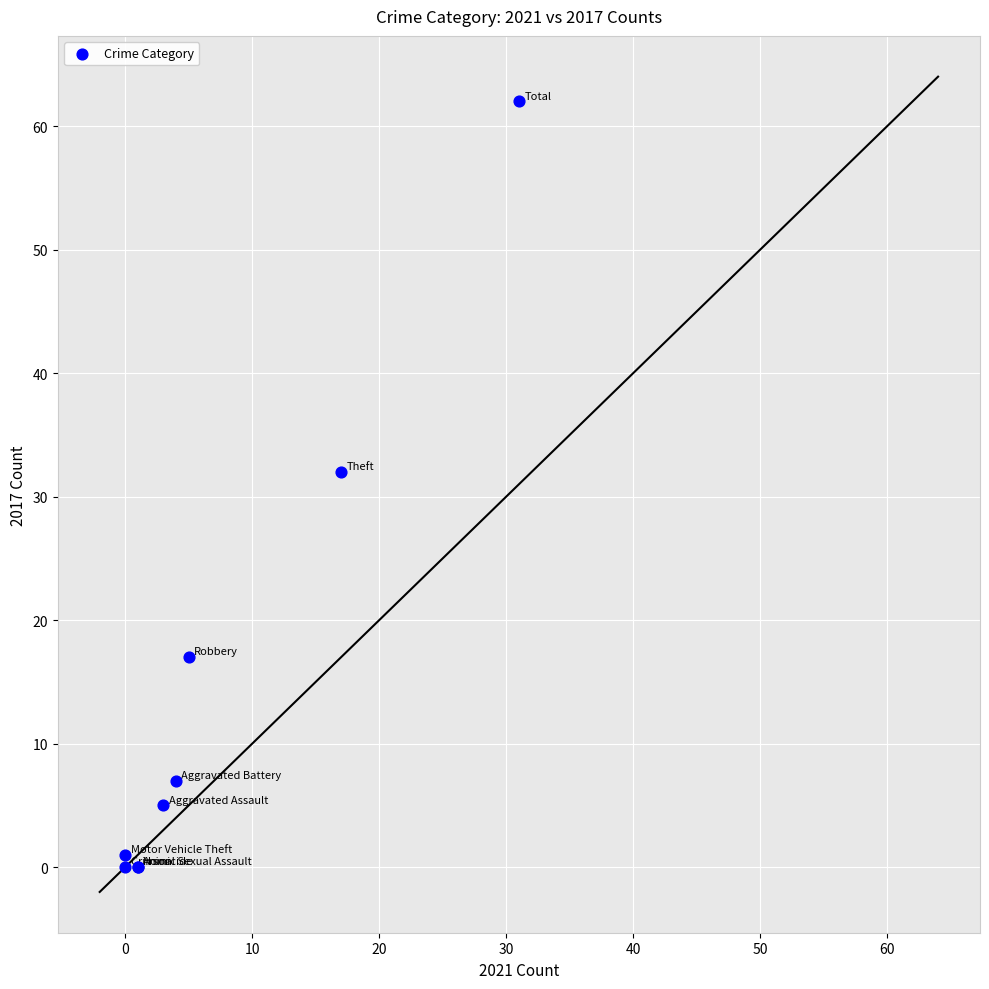

What Y value in the scatter plot is closest to 31?

32